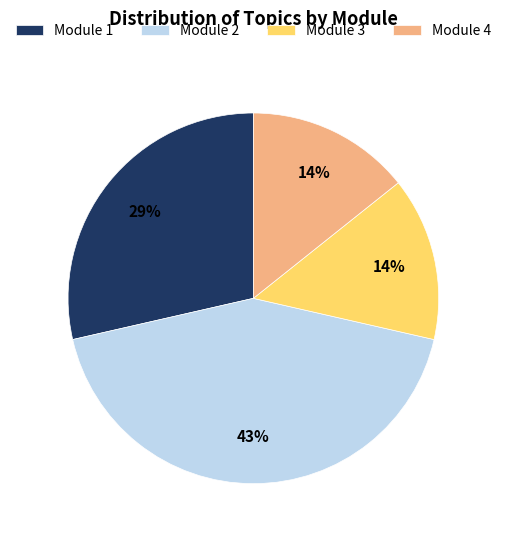

True or false: Module 2 accounts for 43% of the total.

True